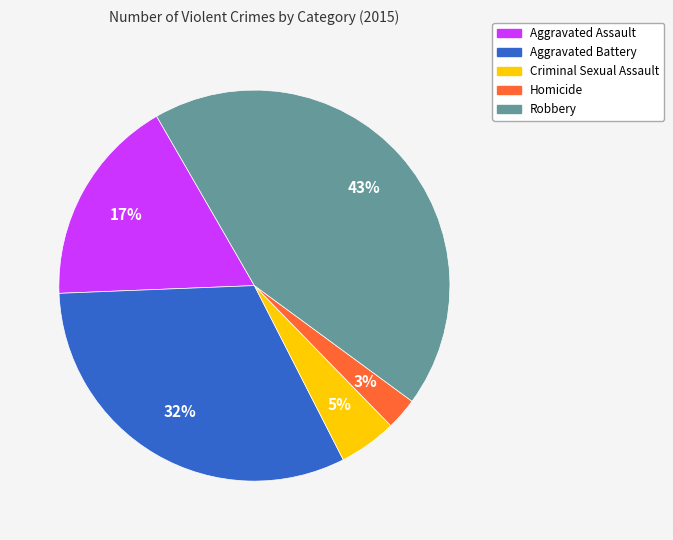

How many segments does this pie chart have?

5